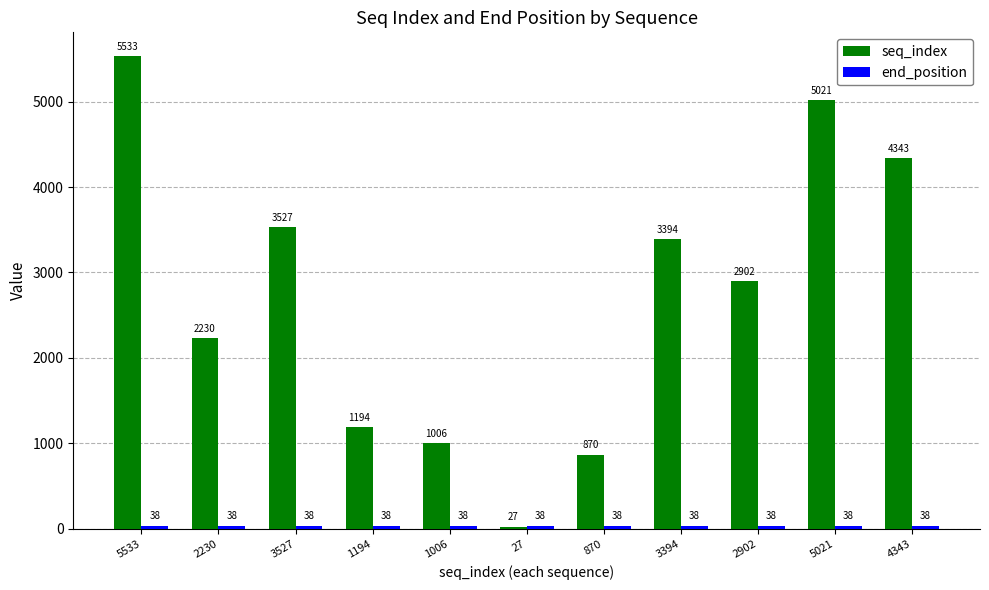

Is it true that seq_index equals 336 at 1006?

False